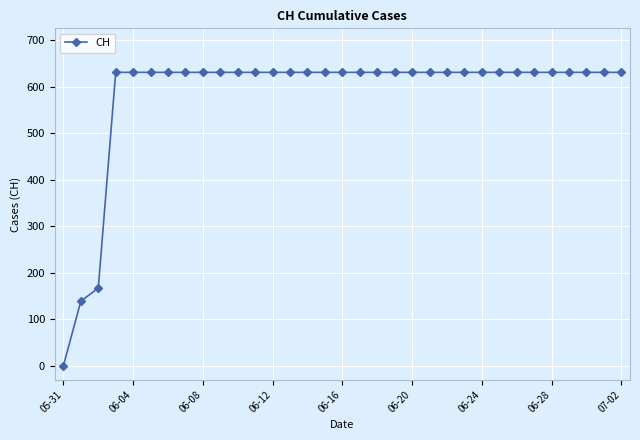

What is the value of the 29th point from the left?

631